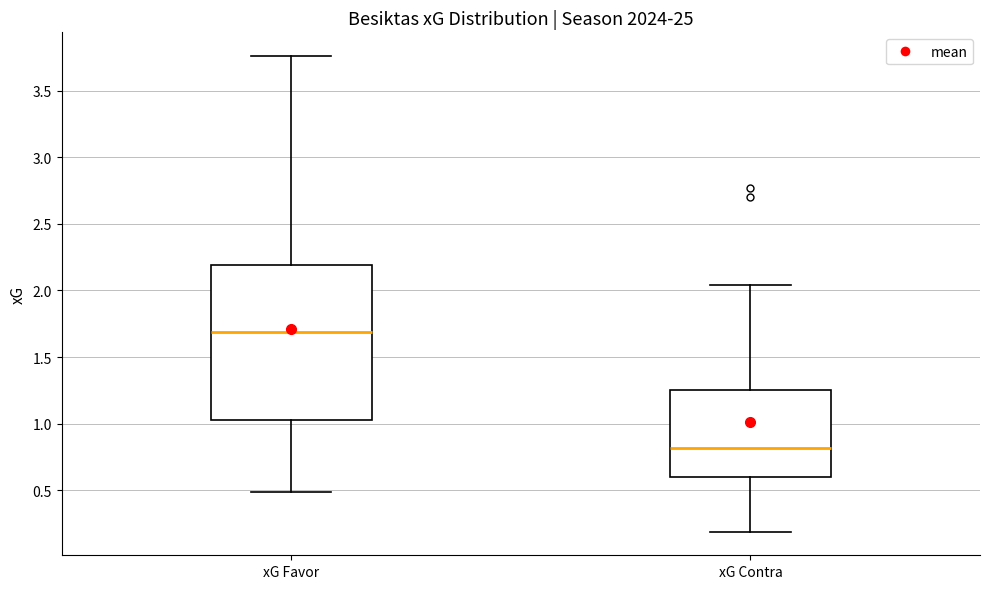

Reading left to right, read every box against the y-axis: the position of its median line, the range the box covers, and the ends of its whiskers. The values are not printed on the chart, so give them approximately, as read against the axis.

xG Favor: median 1.70, box 1.05 to 2.20, whiskers 0.50 to 3.75
xG Contra: median 0.80, box 0.60 to 1.25, whiskers 0.20 to 2.05